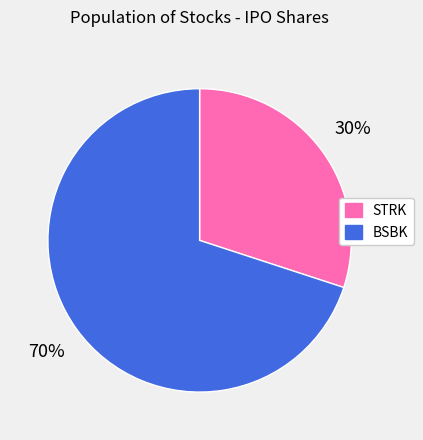

Combined, do BSBK and STRK account for over 50%?

Yes